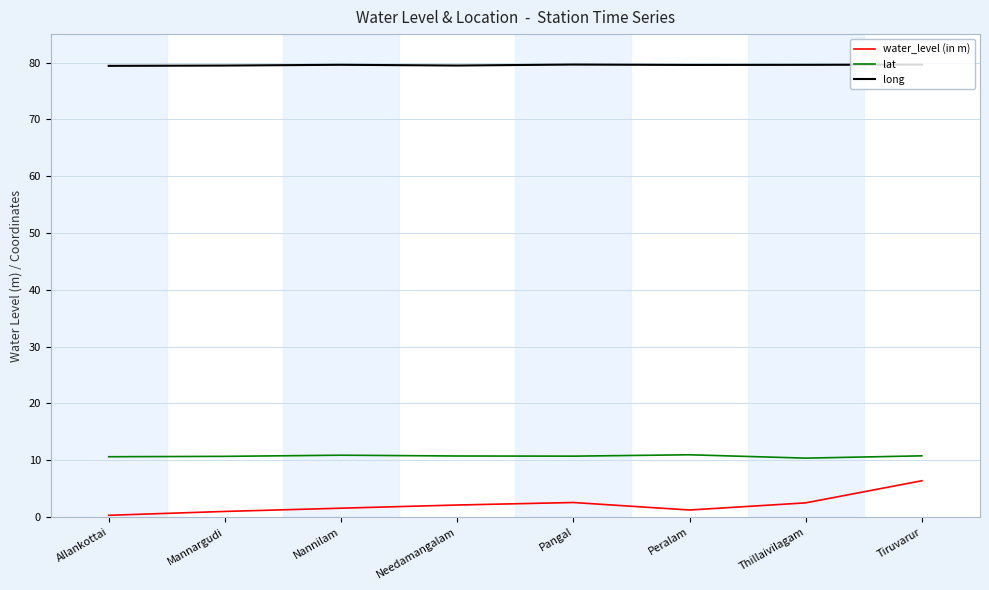

Which series has the largest range (max minus min)?

water_level (in m)